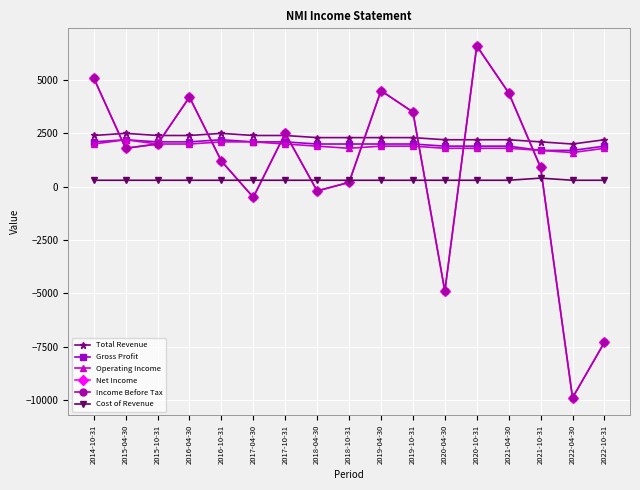

In Net Income, how many points are higher than both neighbors (excluding endpoints)?

4